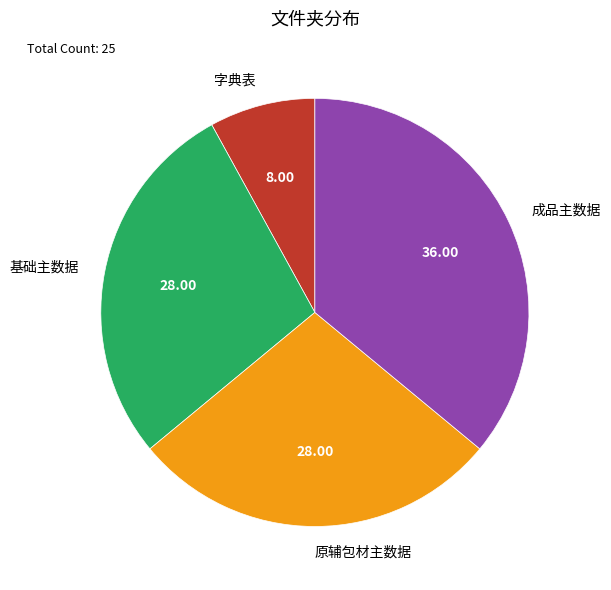

Which has a higher value, 字典表 or 成品主数据?

成品主数据